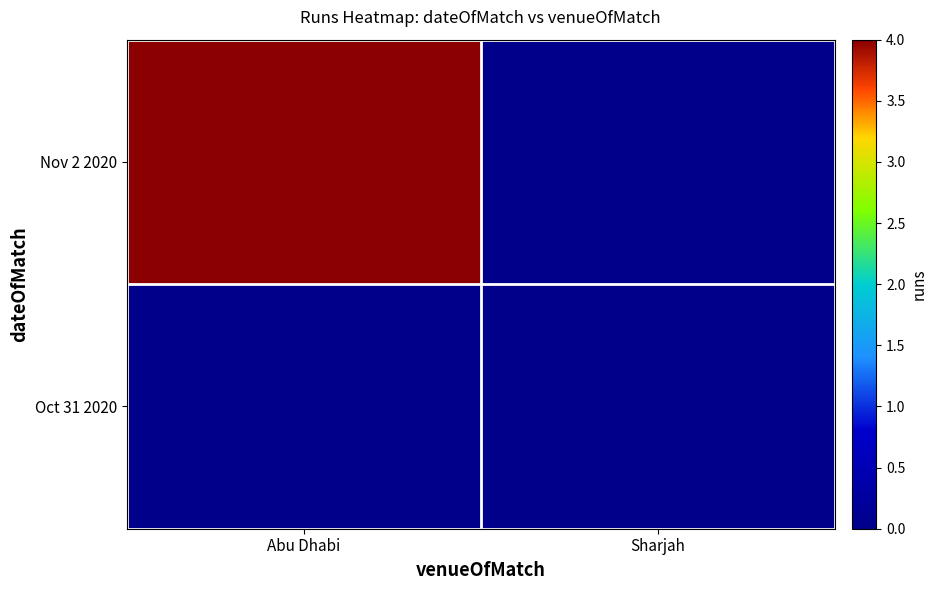

Rank the series at Abu Dhabi from highest to lowest value.

Nov 2 2020, Oct 31 2020